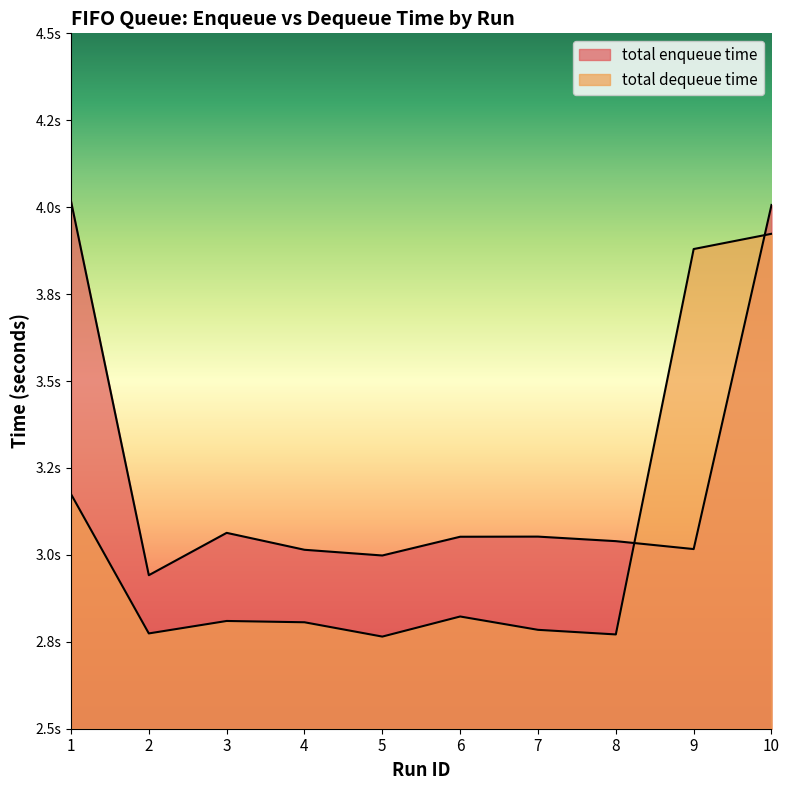

At which category is the sum across all series the highest?

10